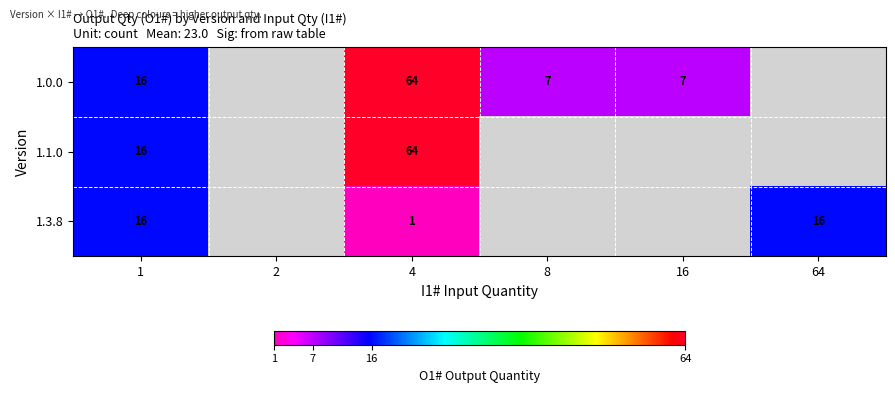

The value of 1.1.0 at 1 is 24. True or false?

False